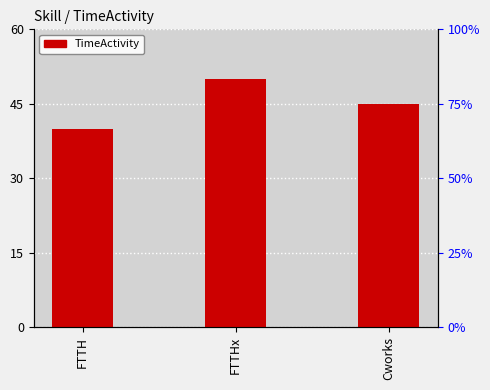

Approximately how many times larger is the value at FTTHx compared to FTTH?

1.2